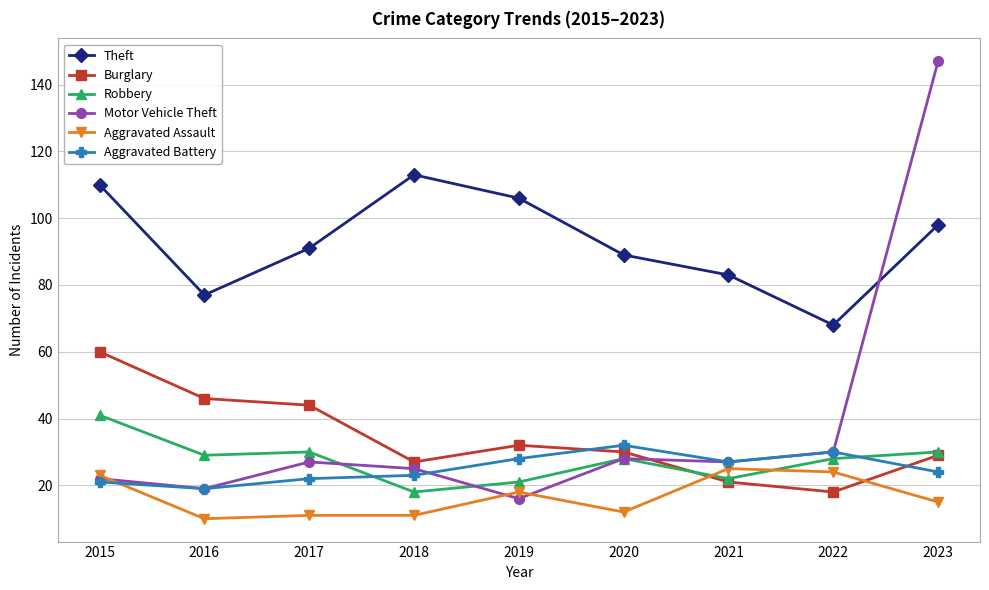

List the labels in order of Theft value, largest first.

2018, 2015, 2019, 2023, 2017, 2020, 2021, 2016, 2022